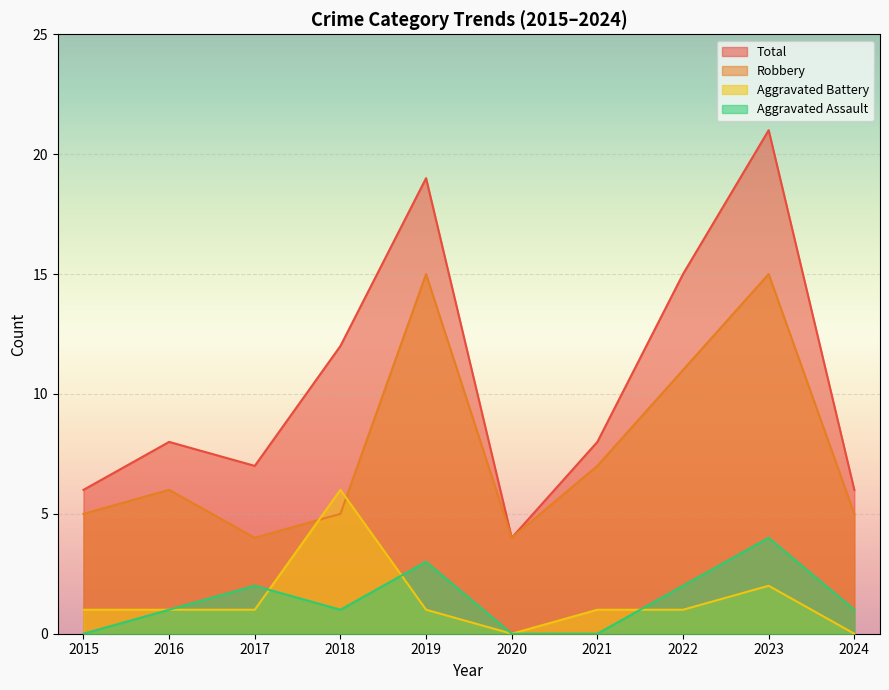

How many lines are shown in the chart?

4